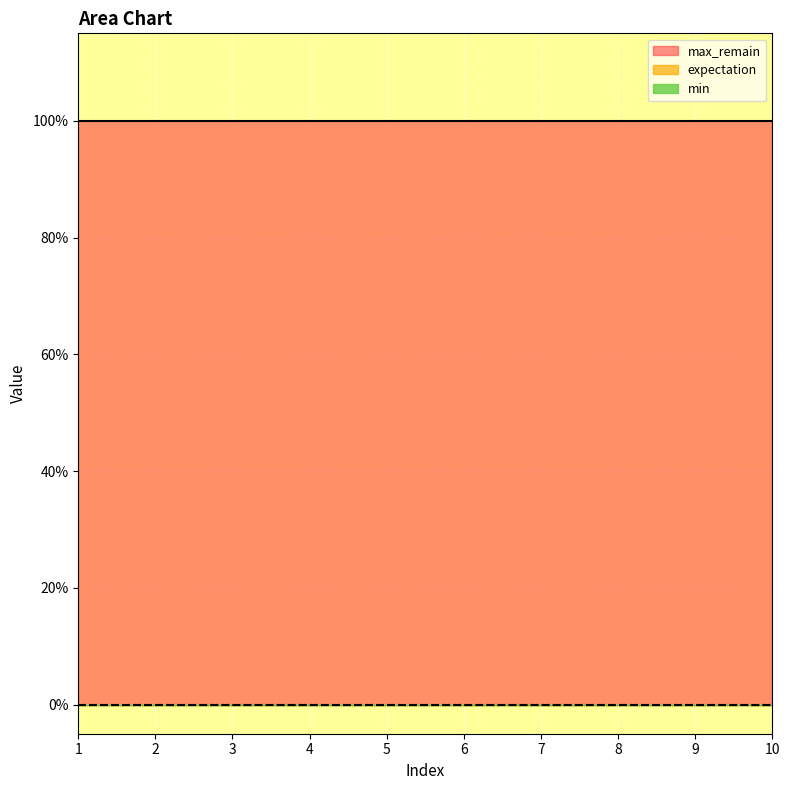

At which label is expectation closest to 0?

1